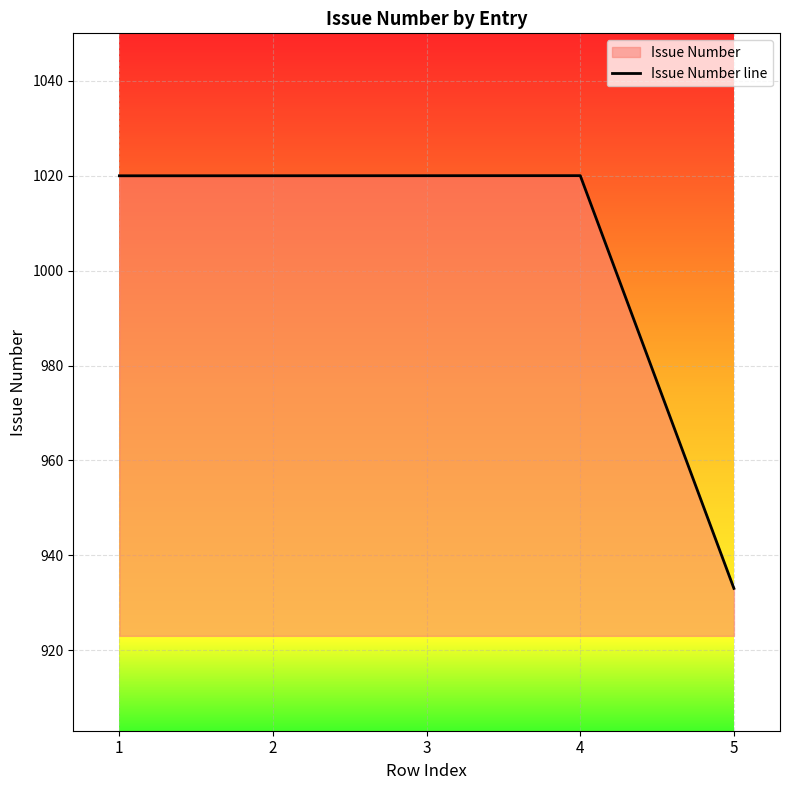

What is the difference between the values at 3 and 5?

87.0